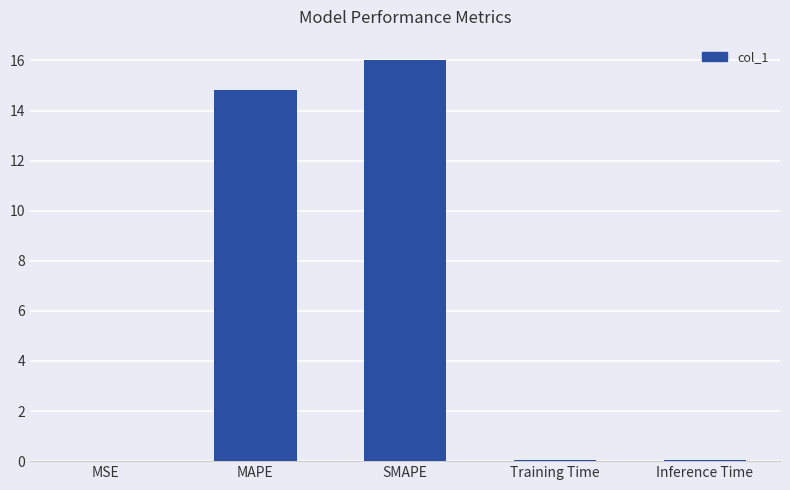

What is the change in value from MAPE to SMAPE?

+1.2